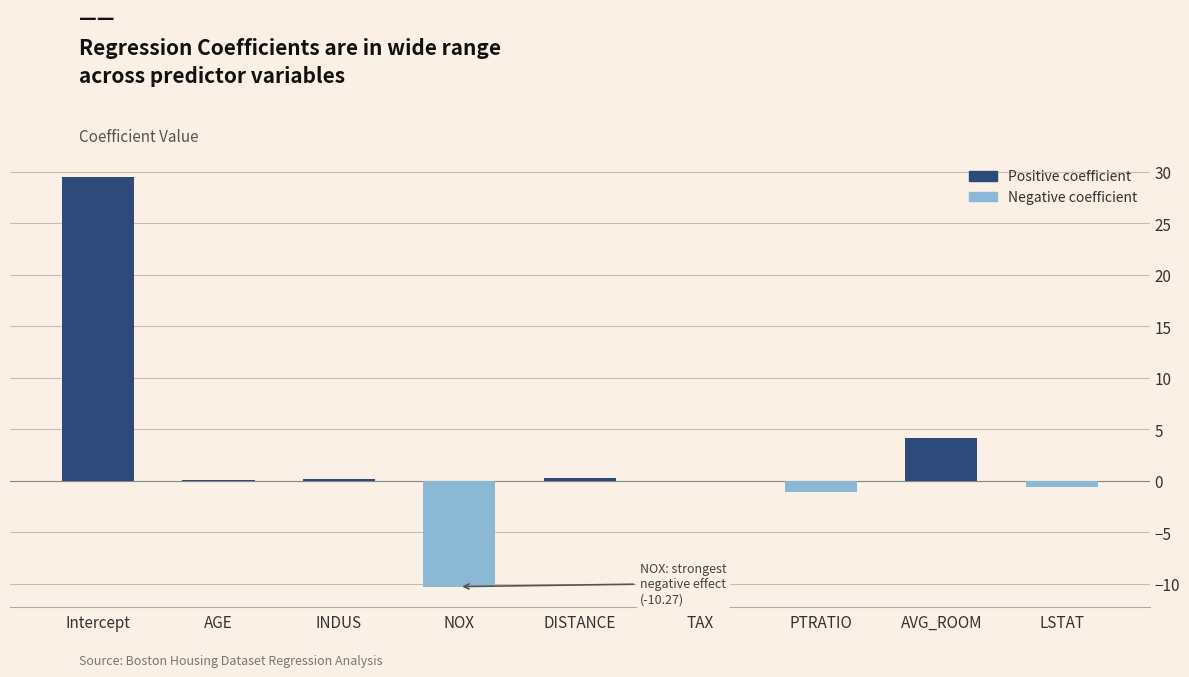

True or false: the data shows -10.3 at NOX.

True